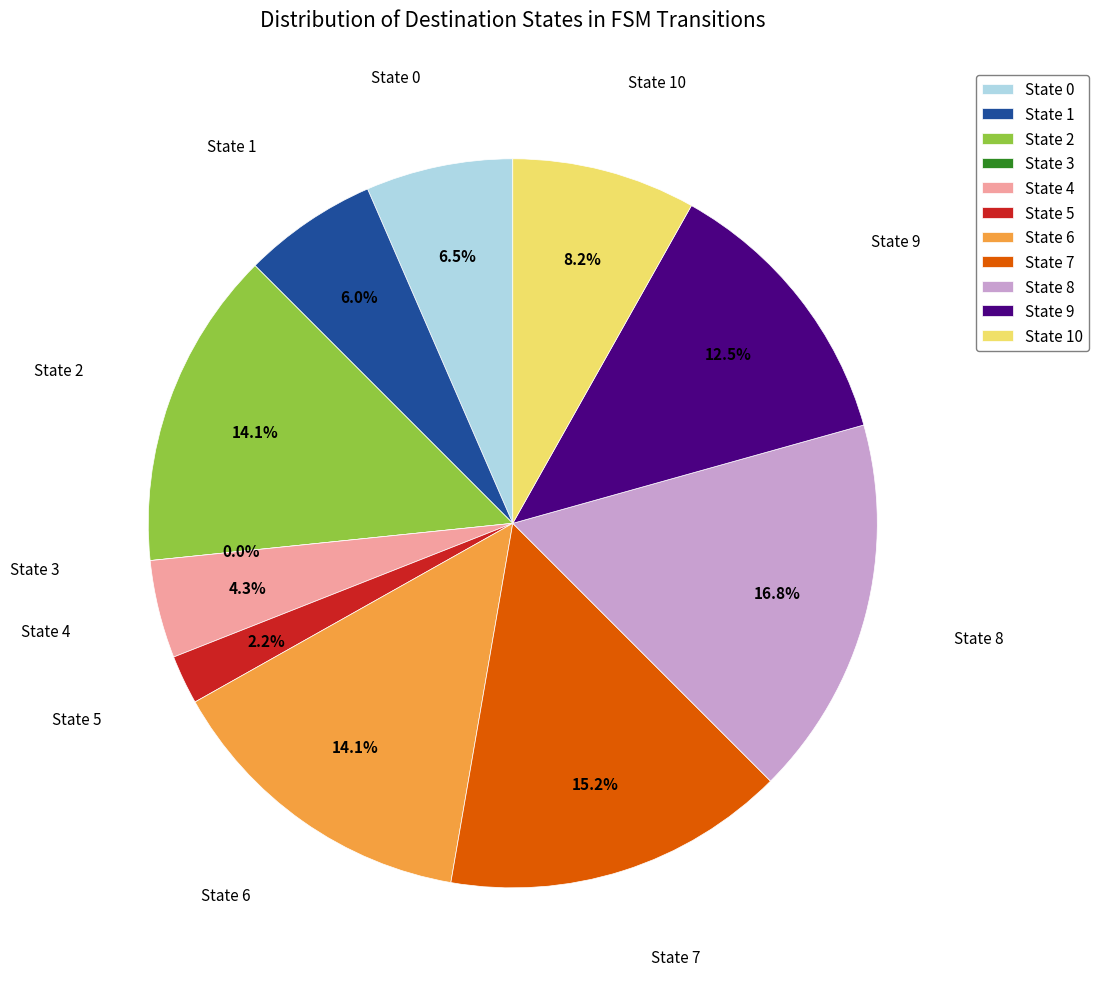

What is the smallest slice in the pie chart?

State 3